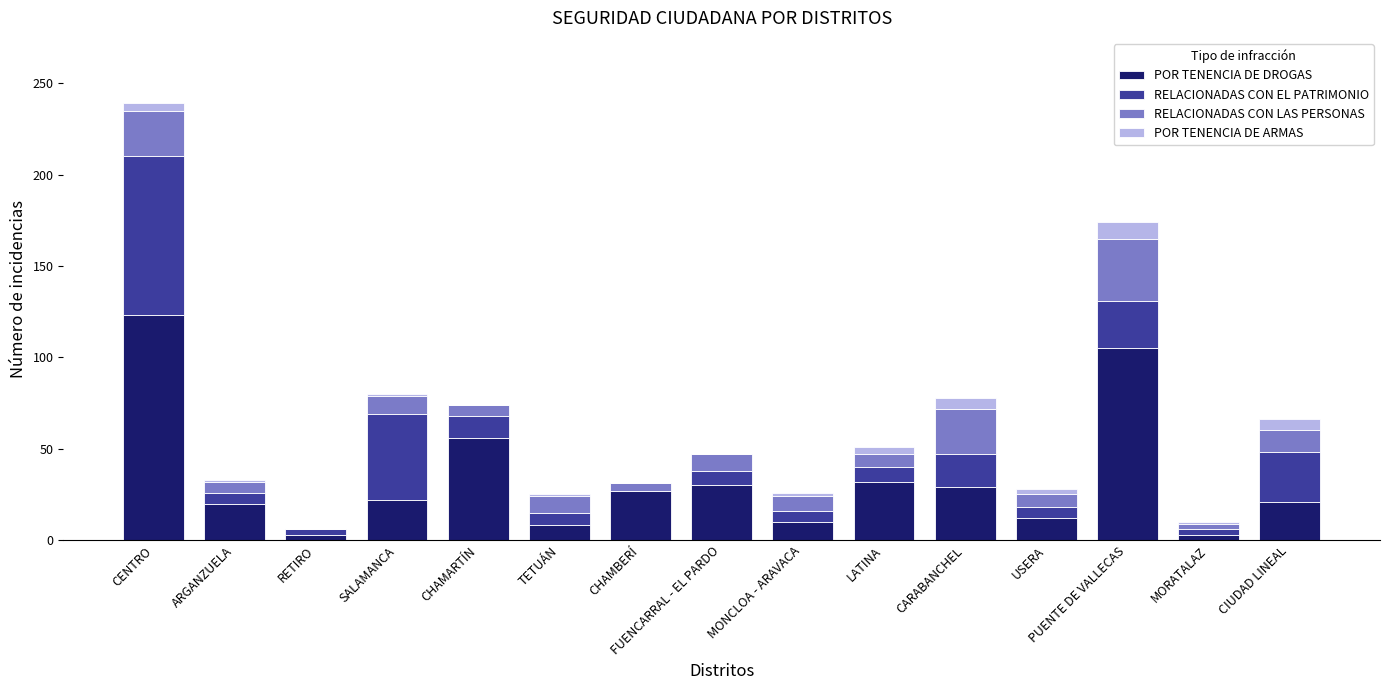

Where is POR TENENCIA DE DROGAS nearest to the value 63?

CHAMARTÍN